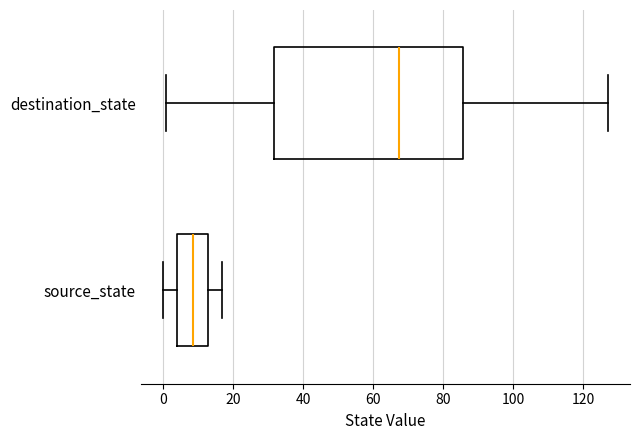

Reading bottom to top, read every box against the x-axis: the position of its median line, the range the box covers, and the ends of its whiskers. The values are not printed on the chart, so give them approximately, as read against the axis.

source_state: median 8, box 4 to 14, whiskers 0 to 18
destination_state: median 68, box 32 to 86, whiskers 2 to 128